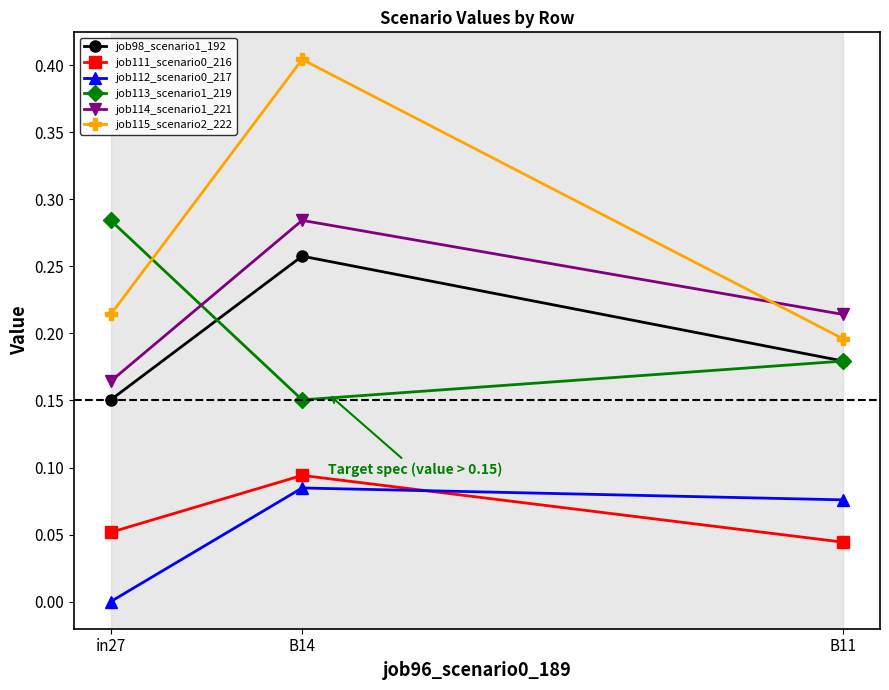

Between in27 and B14, which series saw the biggest shift?

job115_scenario2_222